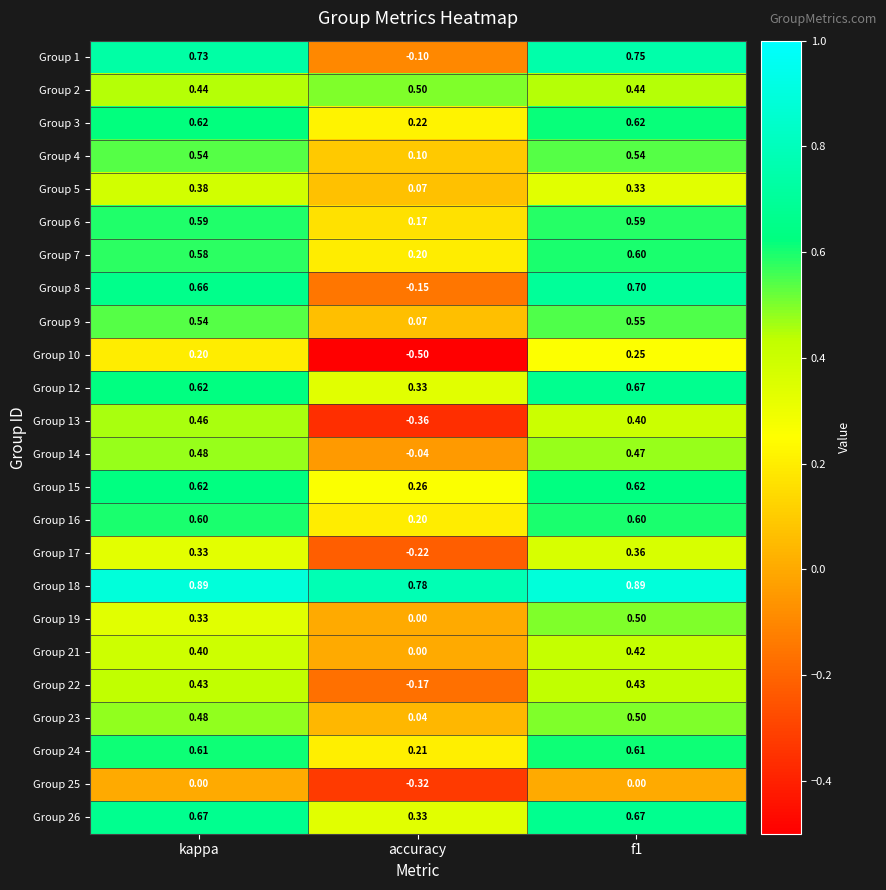

What is the total value across all series at f1?

12.5